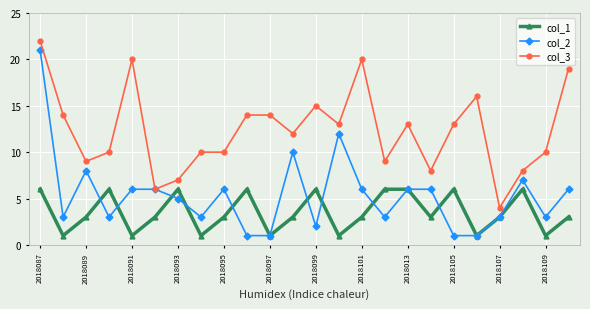

What is the average value of the col_2 series?

5